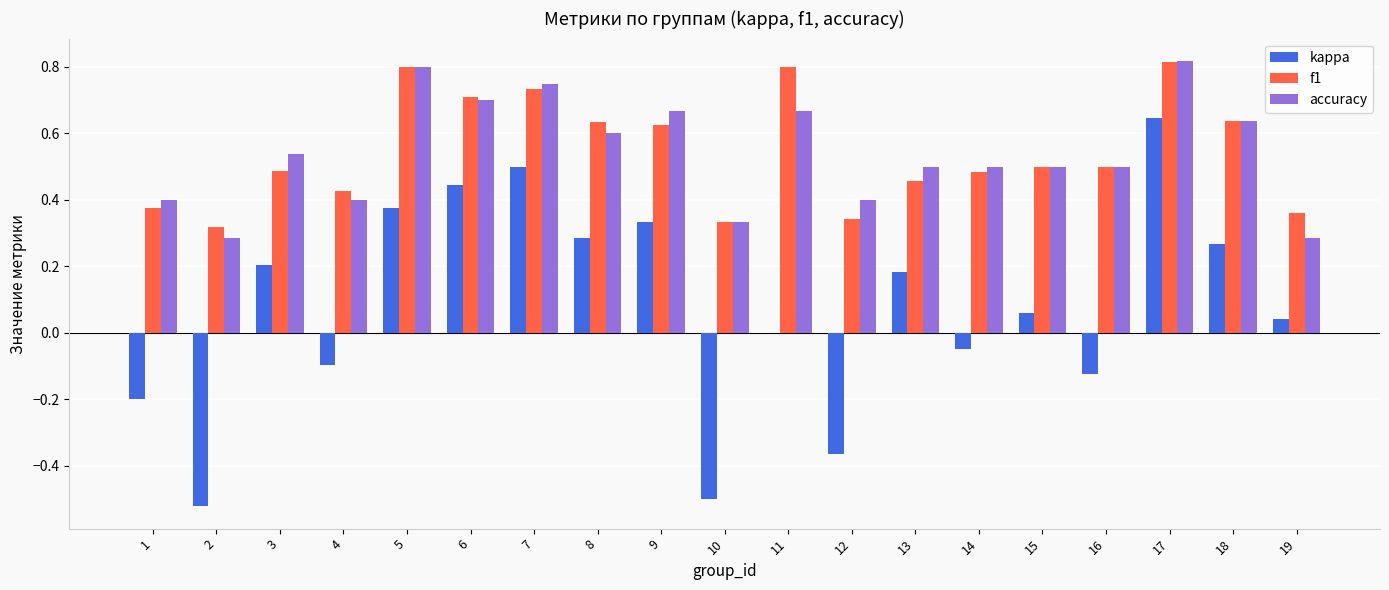

Between 4 and 7, which series saw the biggest shift?

kappa